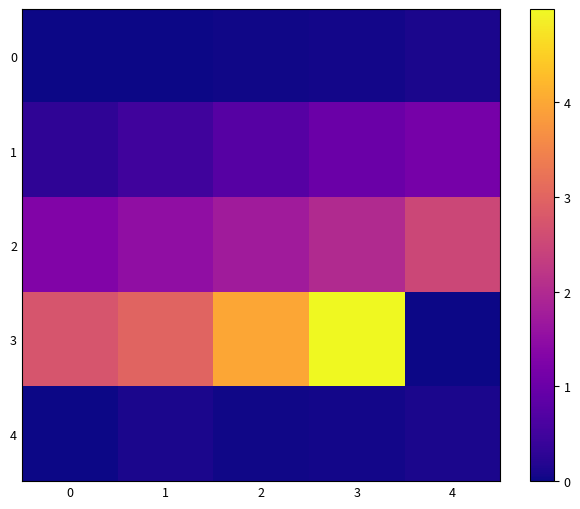

Rank the series at 3 from highest to lowest value.

3, 2, 1, 0, 4